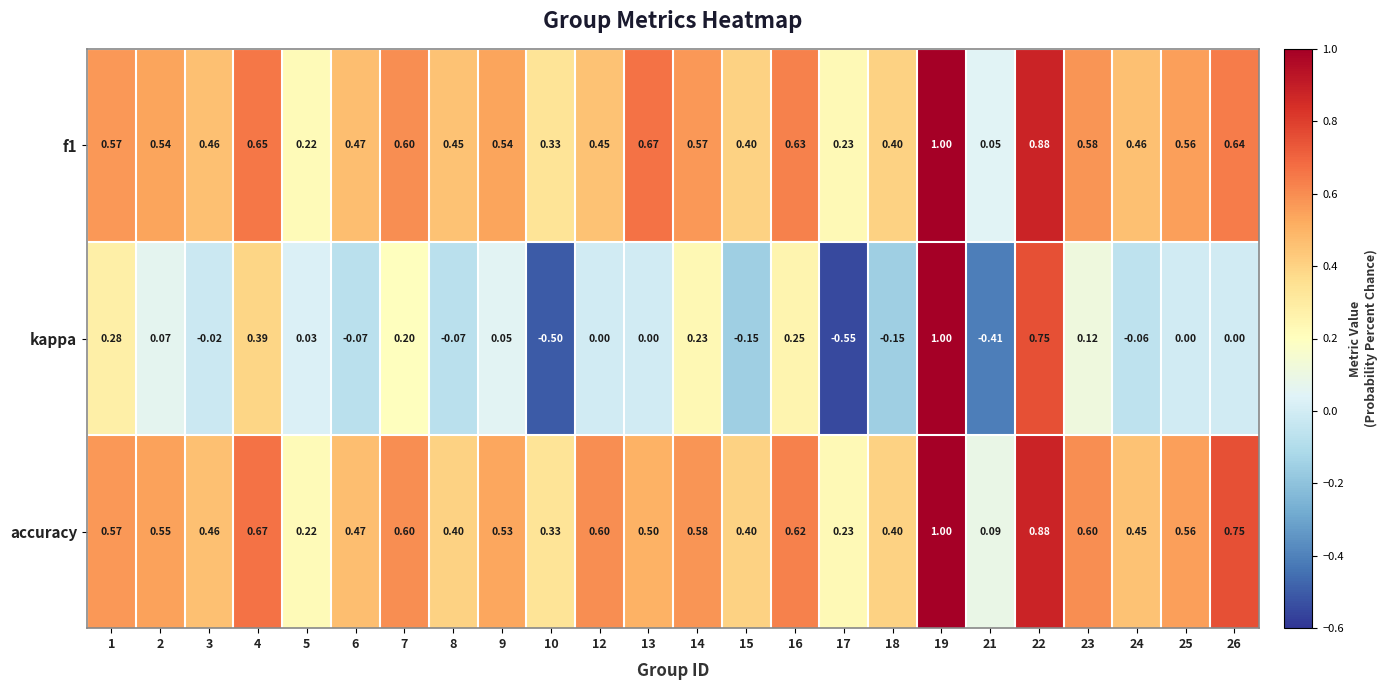

Which series has the largest total across all categories?

accuracy